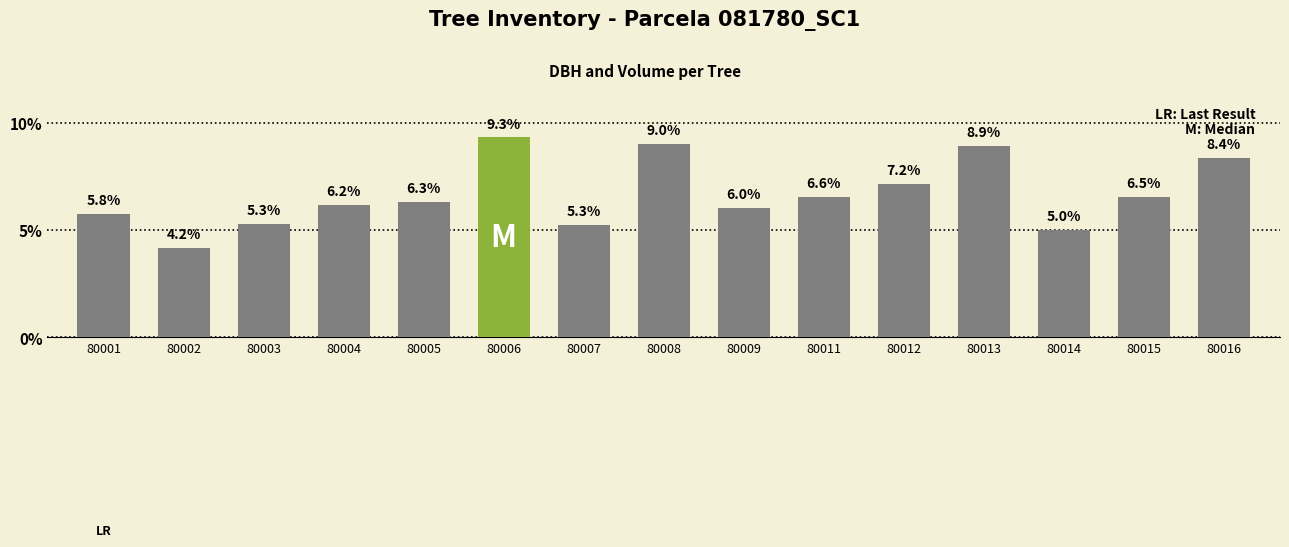

The value at 80009 is 6.0. True or false?

True